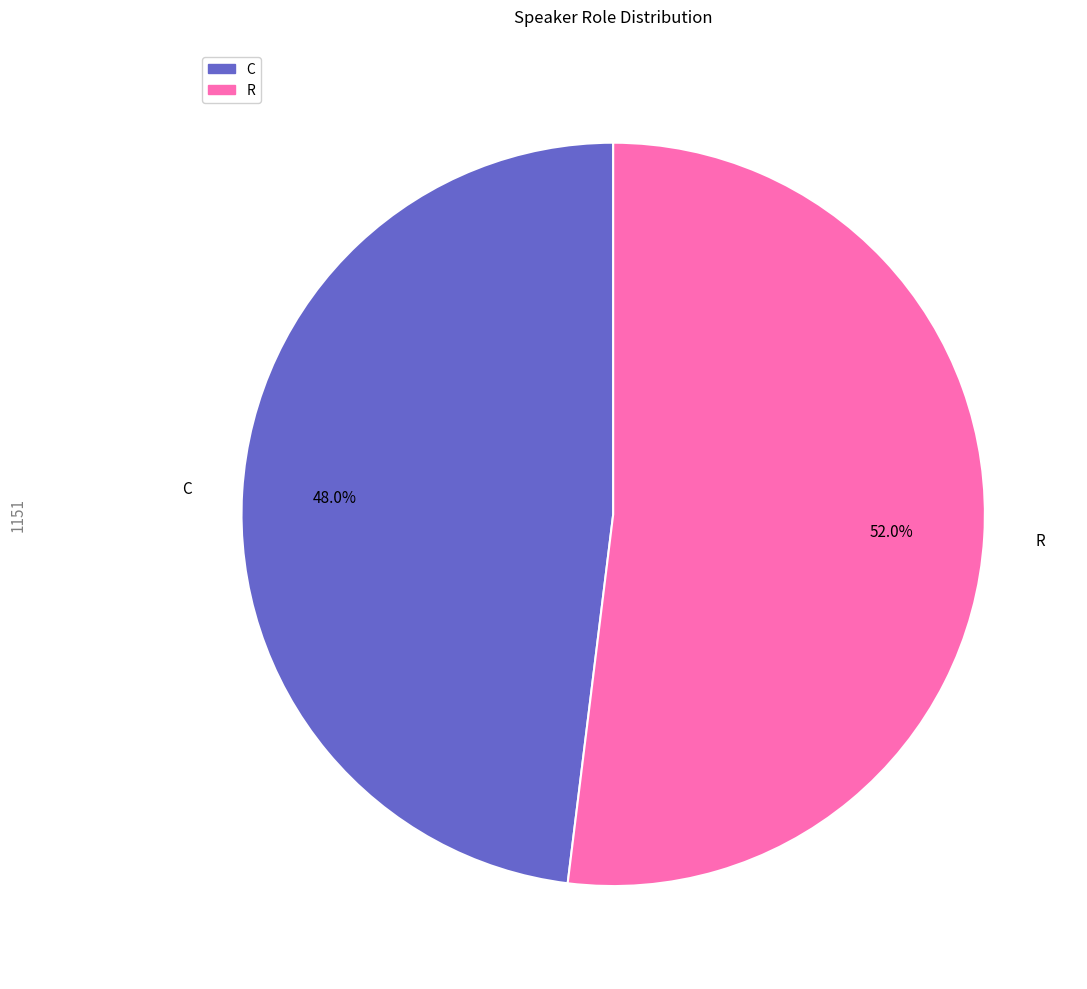

Which slice is the largest?

R